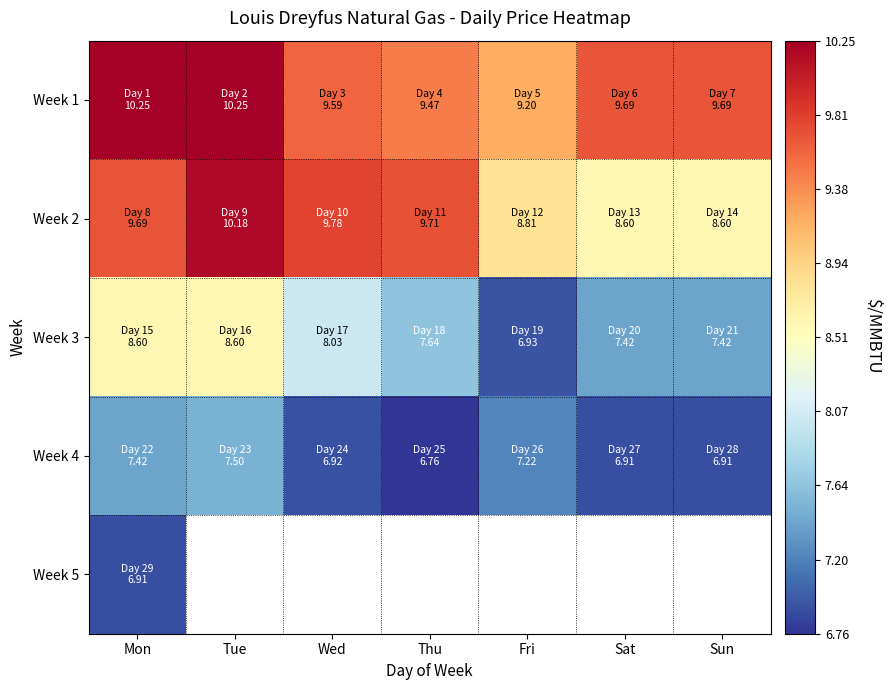

What is the approximate value of Week 4 at Sun?

6.9